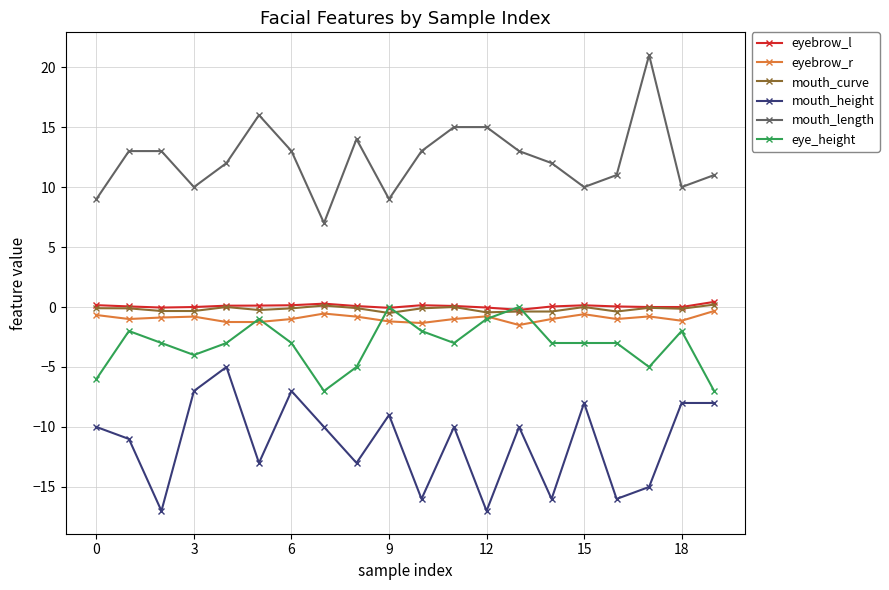

Which series has the largest total across all categories?

mouth_length